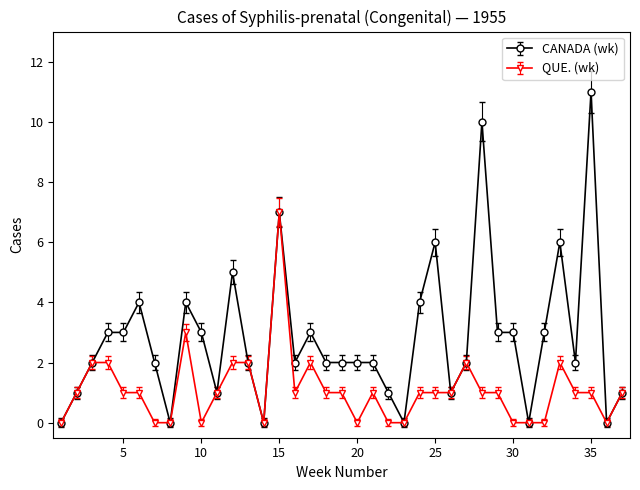

Which series has the widest spread of values?

CANADA (wk)